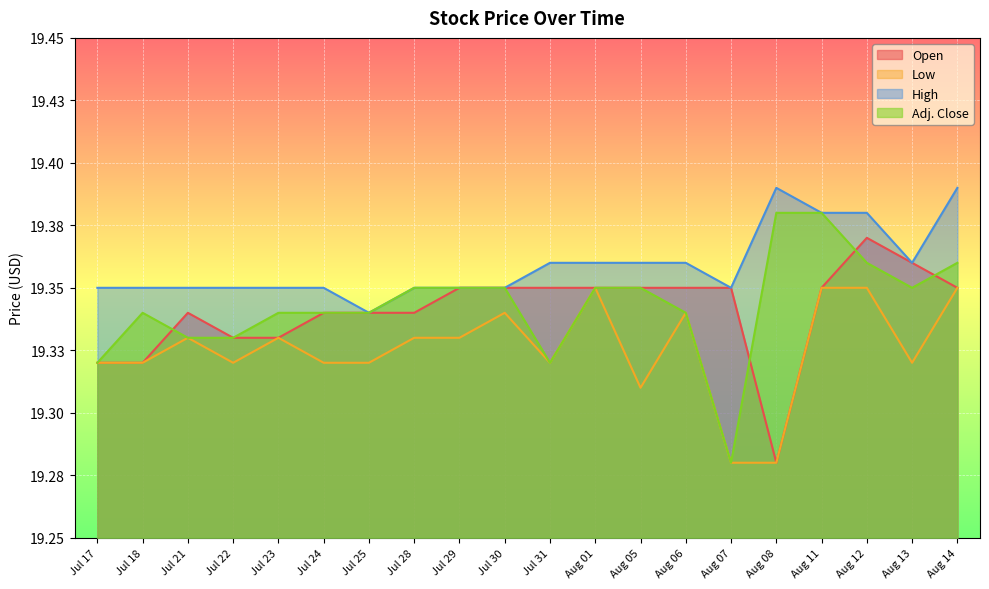

In Low, how many points are higher than both neighbors (excluding endpoints)?

5